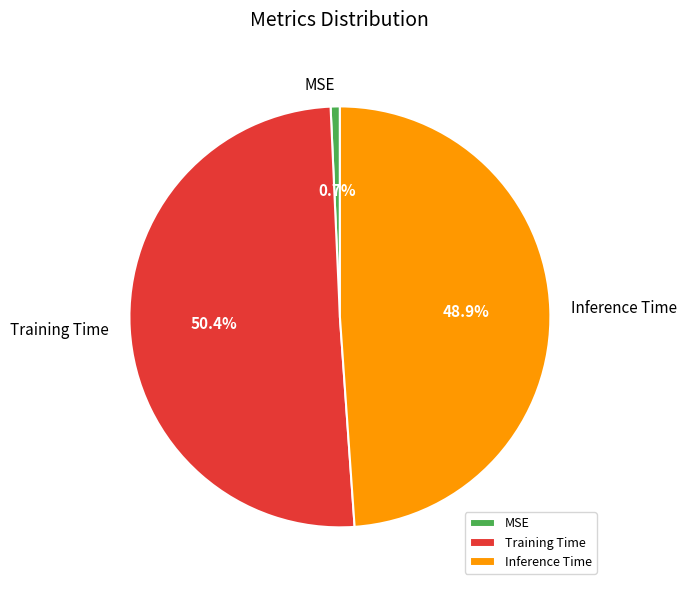

Which slice represents more than half of the pie?

Training Time